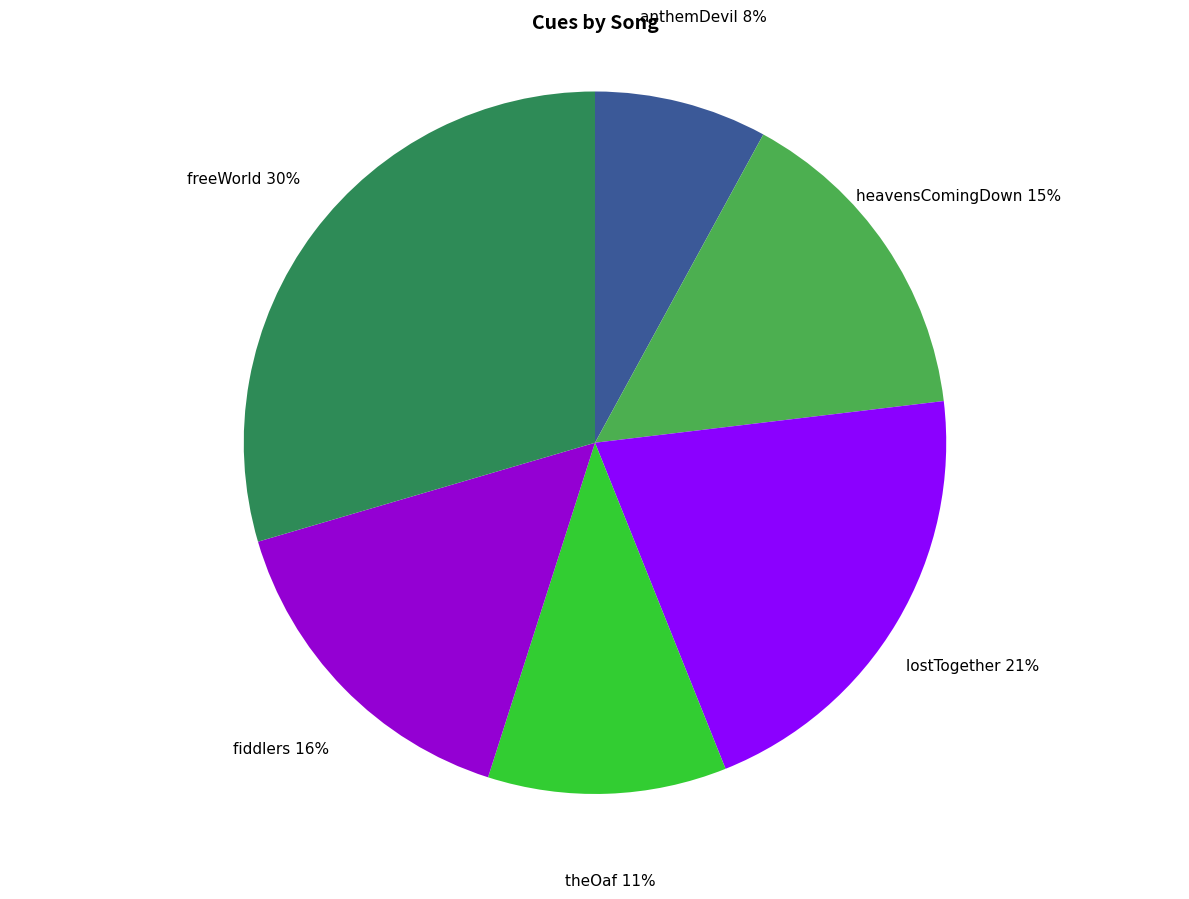

Is there any slice that represents more than half of the pie?

No